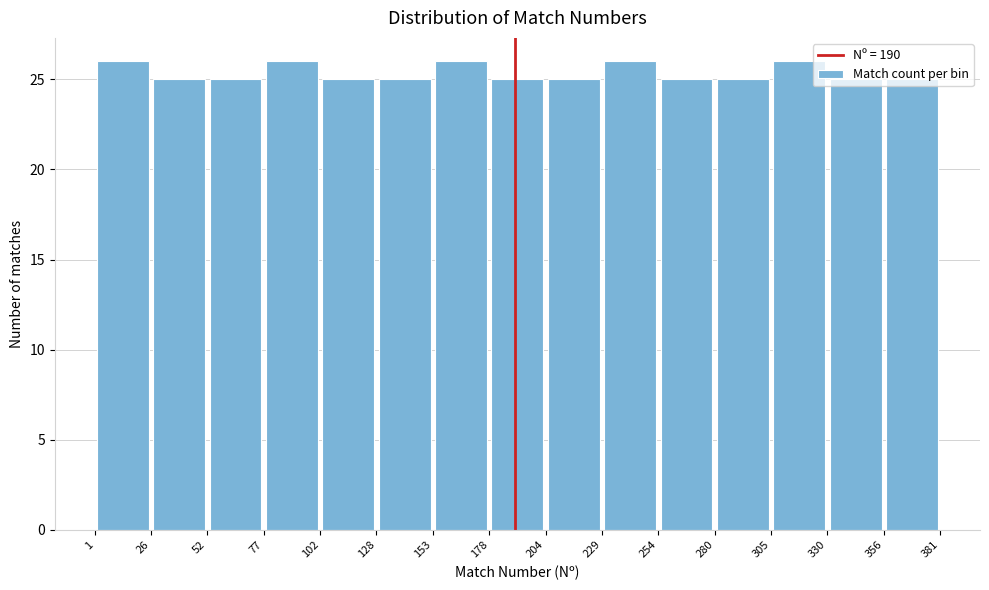

Reading left to right, transcribe this chart: for each bar, give the range it covers on the x-axis and its height. The values are not printed on the chart, so give them approximately, as read against the axis.

1 to 26: 26
26 to 52: 25
52 to 77: 25
77 to 102: 26
102 to 128: 25
128 to 153: 25
153 to 178: 26
178 to 204: 25
204 to 229: 25
229 to 254: 26
254 to 280: 25
280 to 305: 25
305 to 330: 26
330 to 356: 25
356 to 381: 25